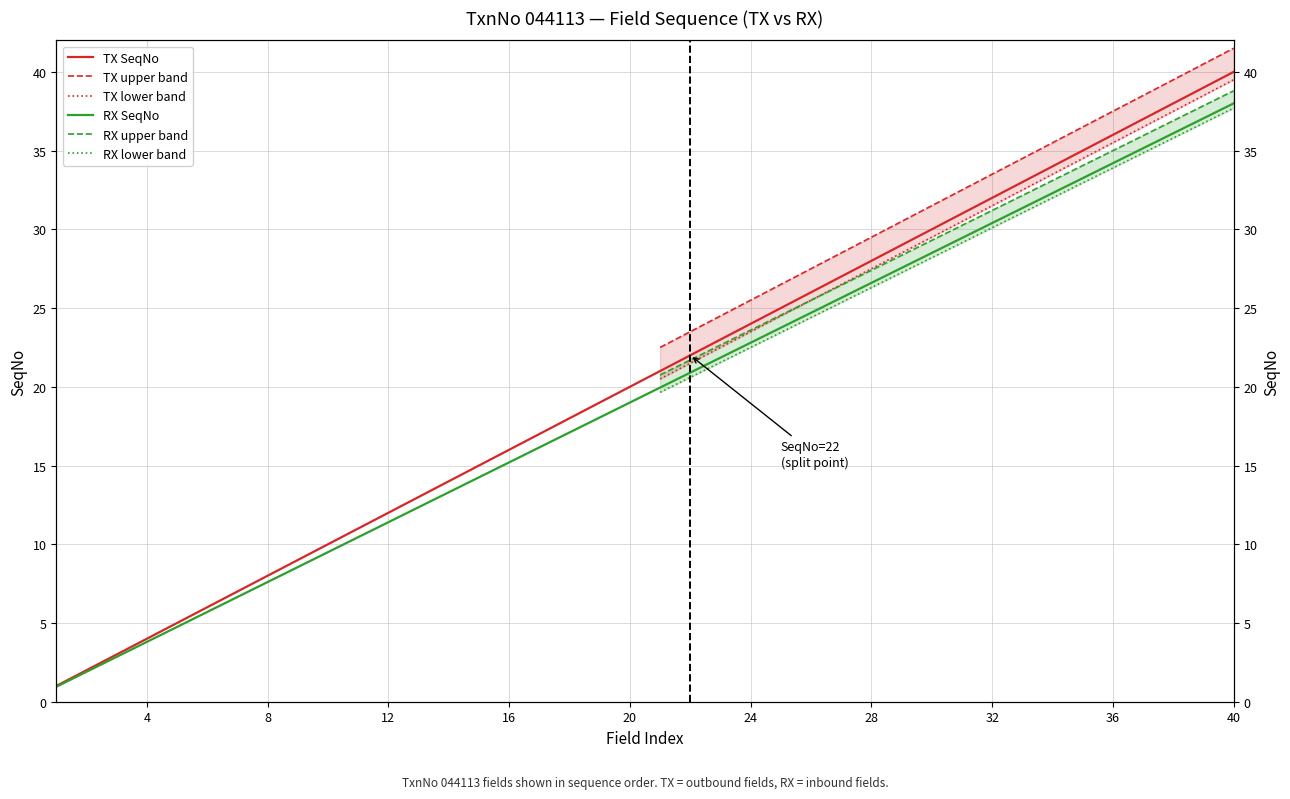

Read the SeqNo_TX value at 40.

40.0